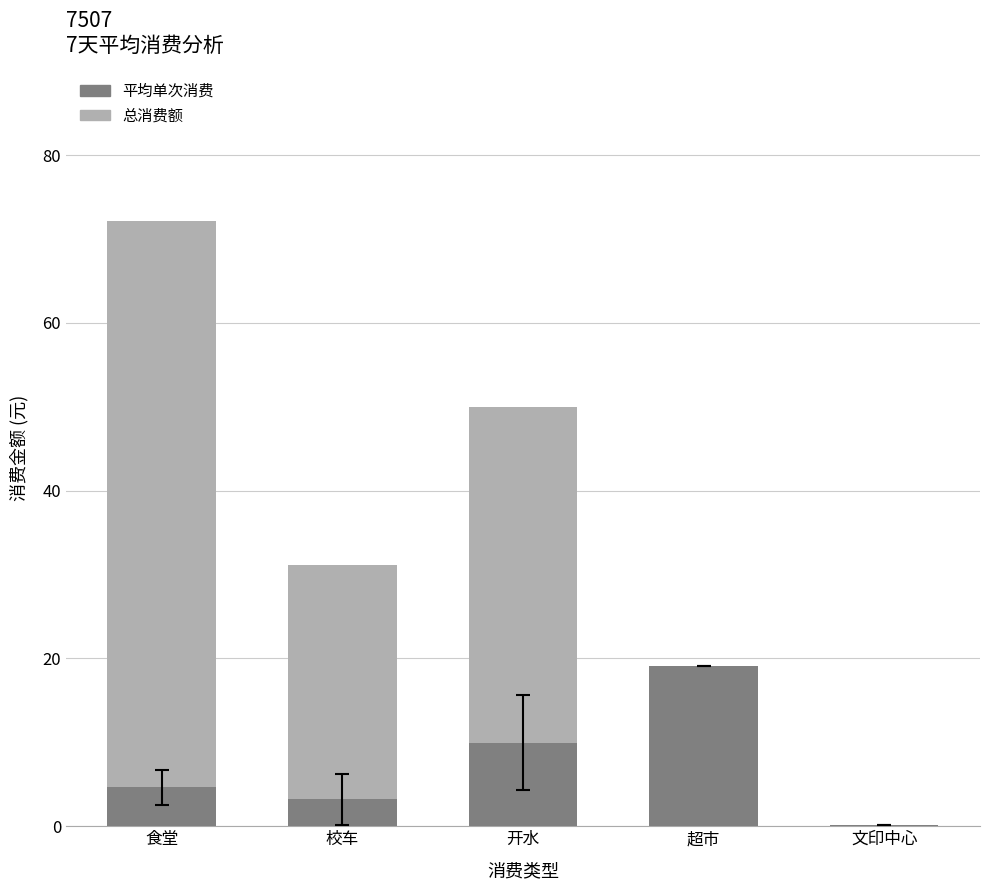

Rank the series by their maximum value, from highest to lowest.

总消费额, 平均单次消费